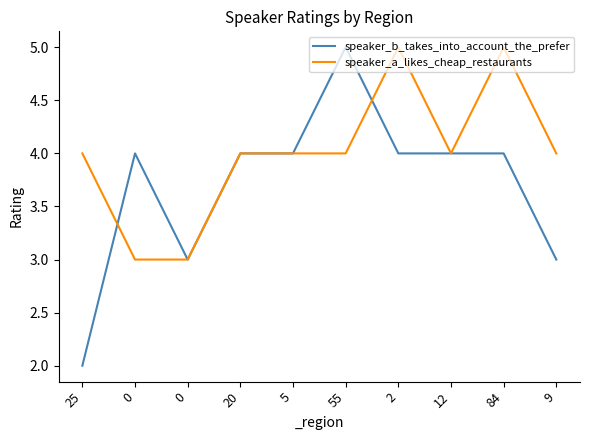

What are all the series names shown in the legend?

speaker_b_takes_into_account_the_prefer, speaker_a_likes_cheap_restaurants